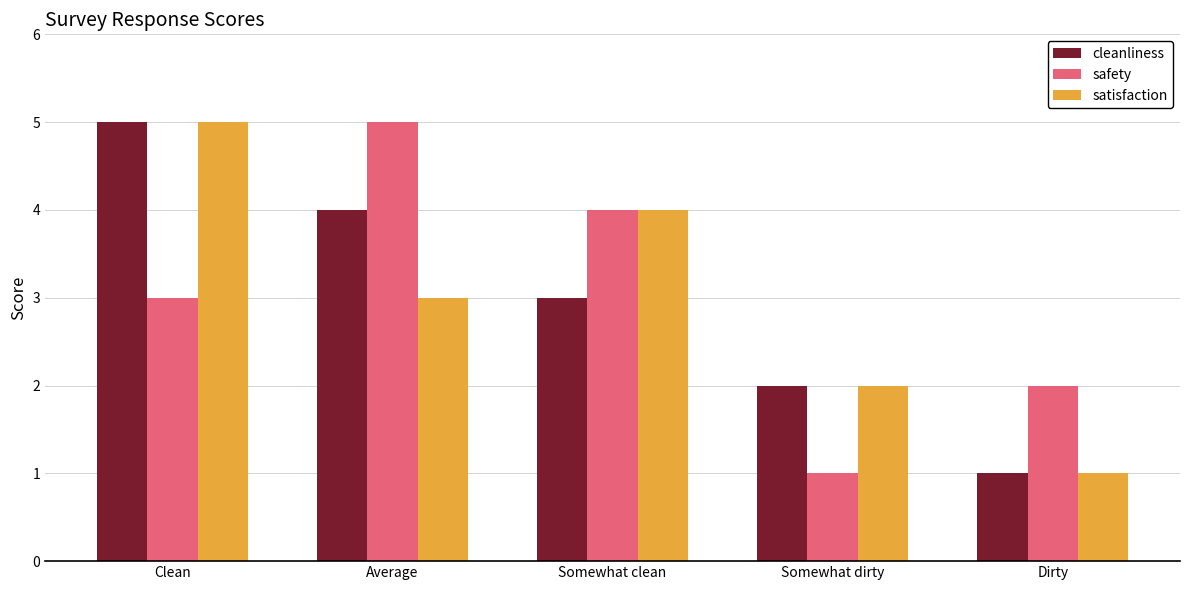

Rank the categories by satisfaction value from highest to lowest.

Clean, Somewhat clean, Average, Somewhat dirty, Dirty